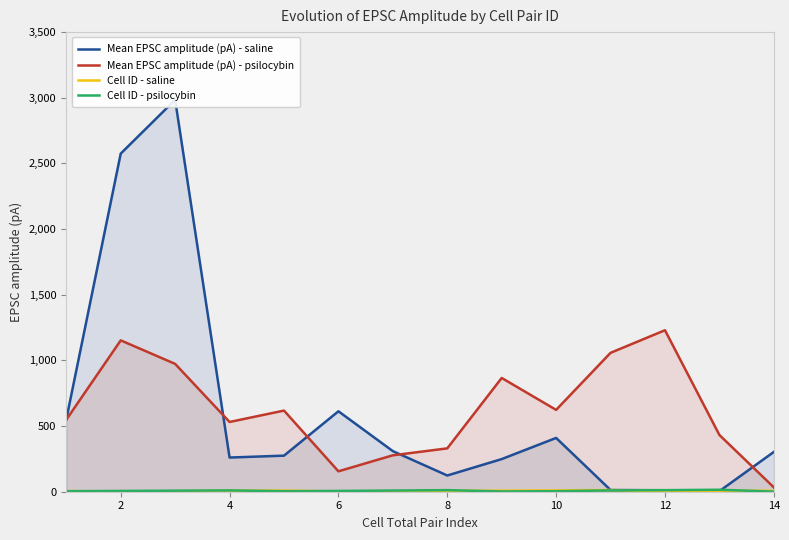

How many intersections are there between Mean EPSC amplitude (pA) - saline and Cell ID - psilocybin?

2